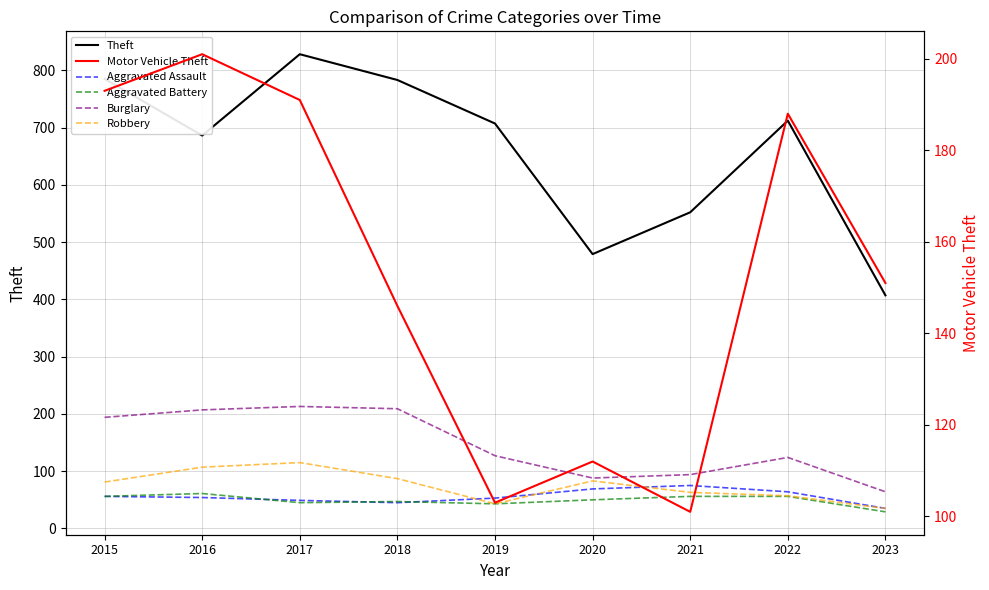

What is the sum of all Robbery values?

671